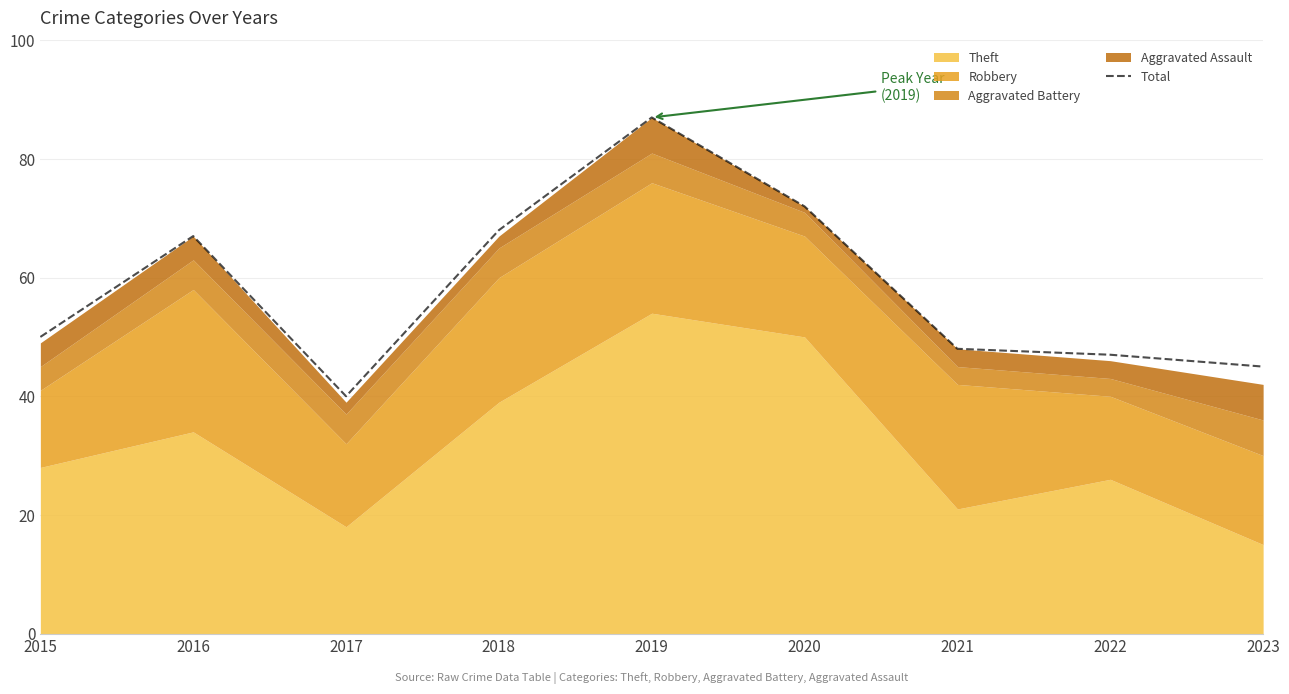

True or false: the data has more than 0 interior local peaks.

True